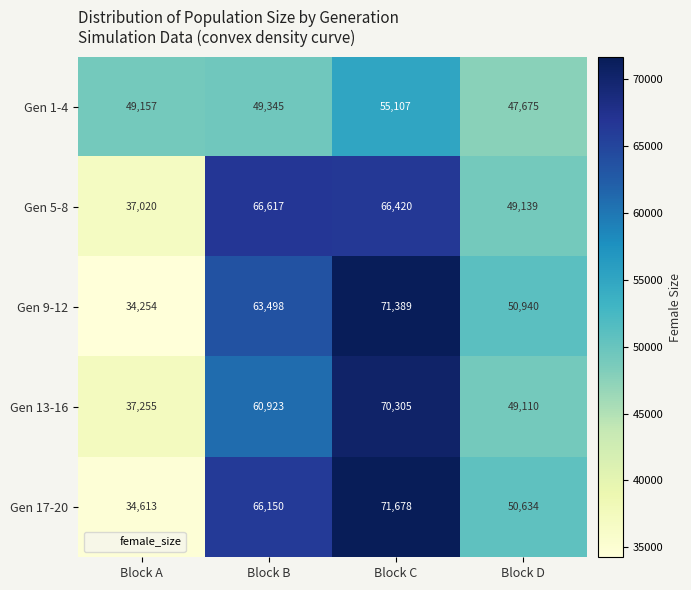

Reading right to left, list all the values displayed in this chart.

Gen 1-4: 47675	55107	49345	49157
Gen 5-8: 49139	66420	66617	37020
Gen 9-12: 50940	71389	63498	34254
Gen 13-16: 49110	70305	60923	37255
Gen 17-20: 50634	71678	66150	34613